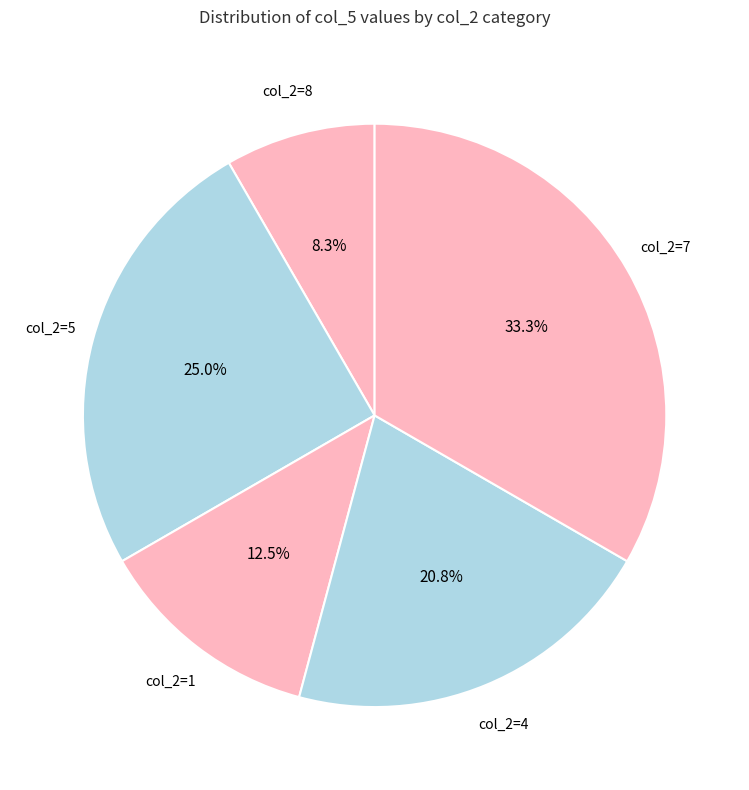

Rank the categories by value from highest to lowest.

col_2=7, col_2=5, col_2=4, col_2=1, col_2=8